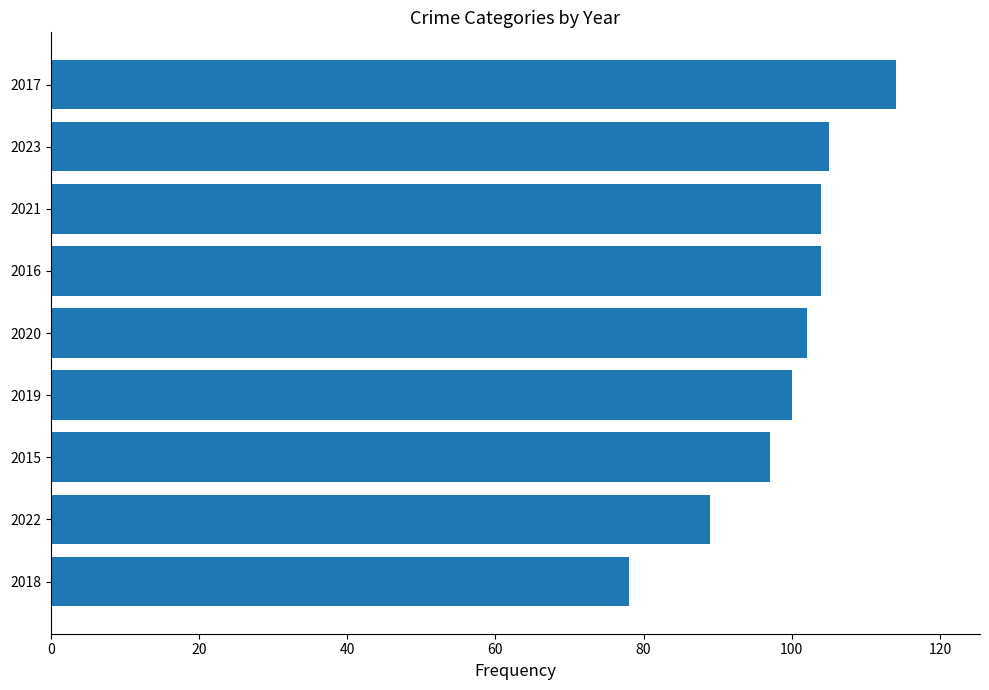

Between 2022 and 2023, which is larger?

2023